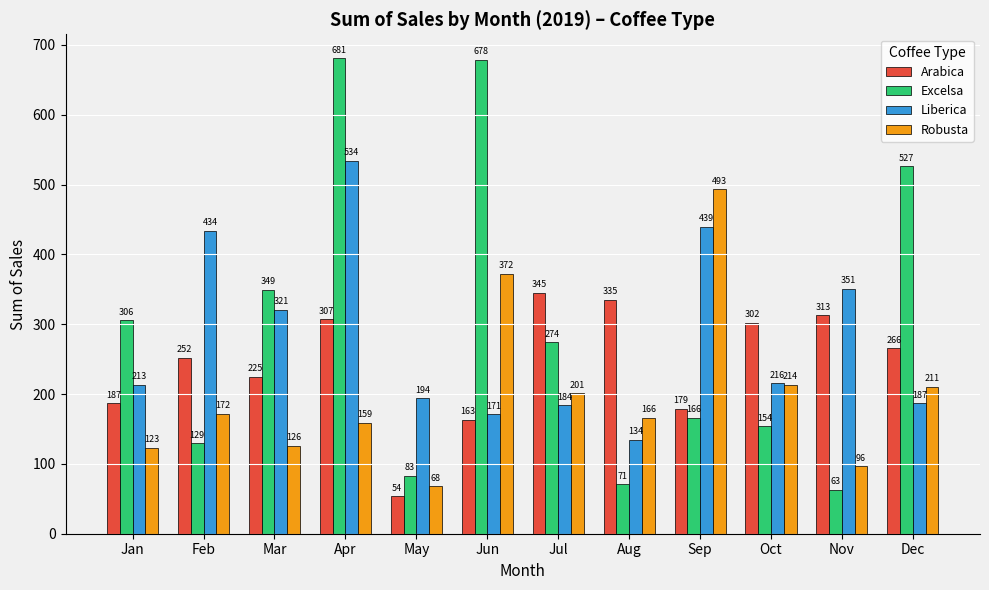

True or false: Arabica has a value of 178.7 at Sep.

True